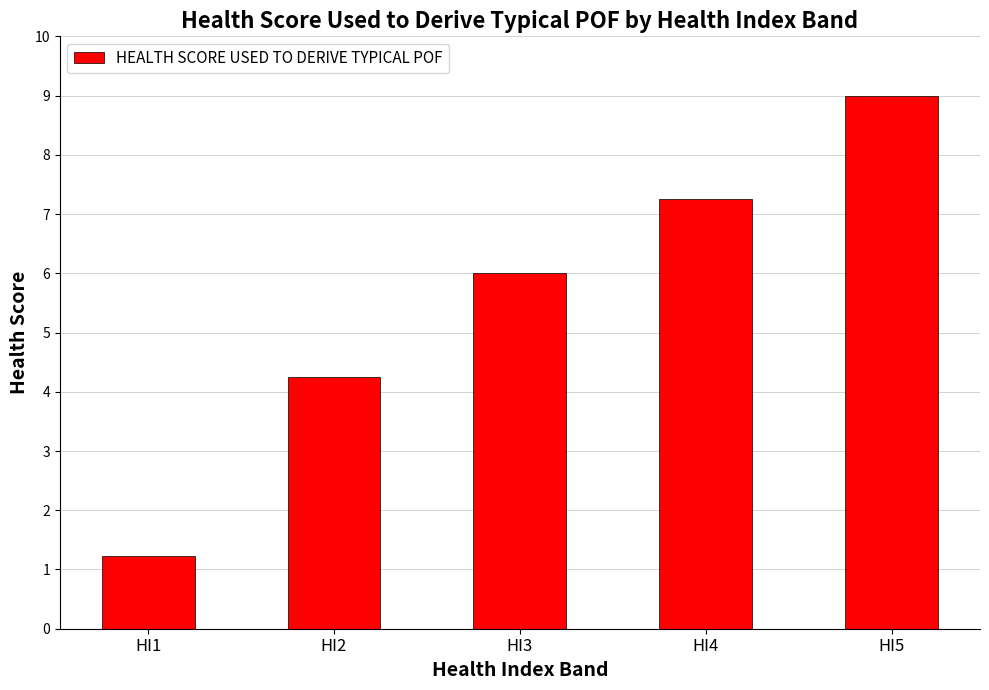

List the labels in order of value, smallest first.

HI1, HI2, HI3, HI4, HI5